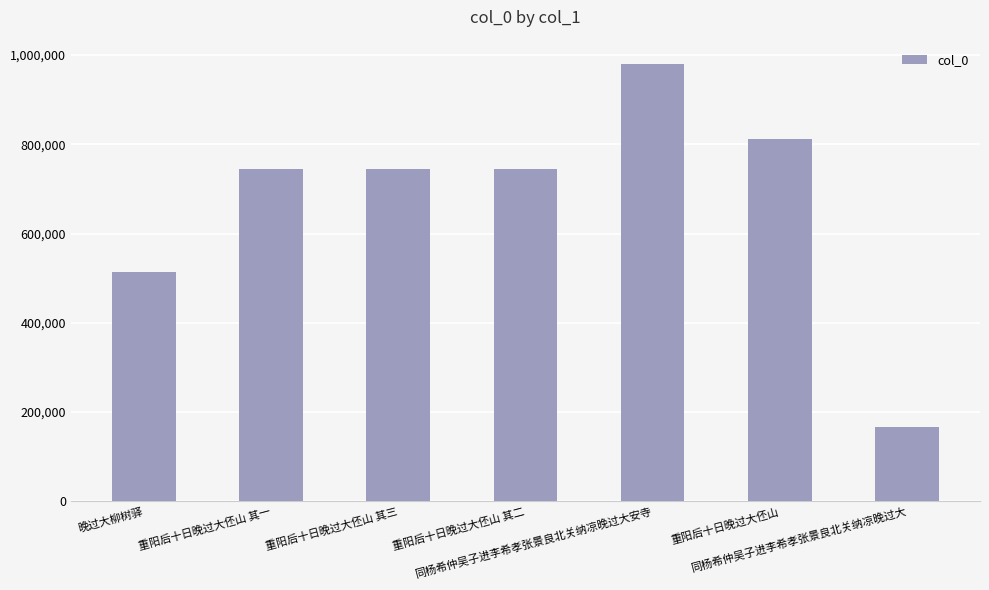

What is the label of the 2nd bar from the right?

重阳后十日晚过大伾山